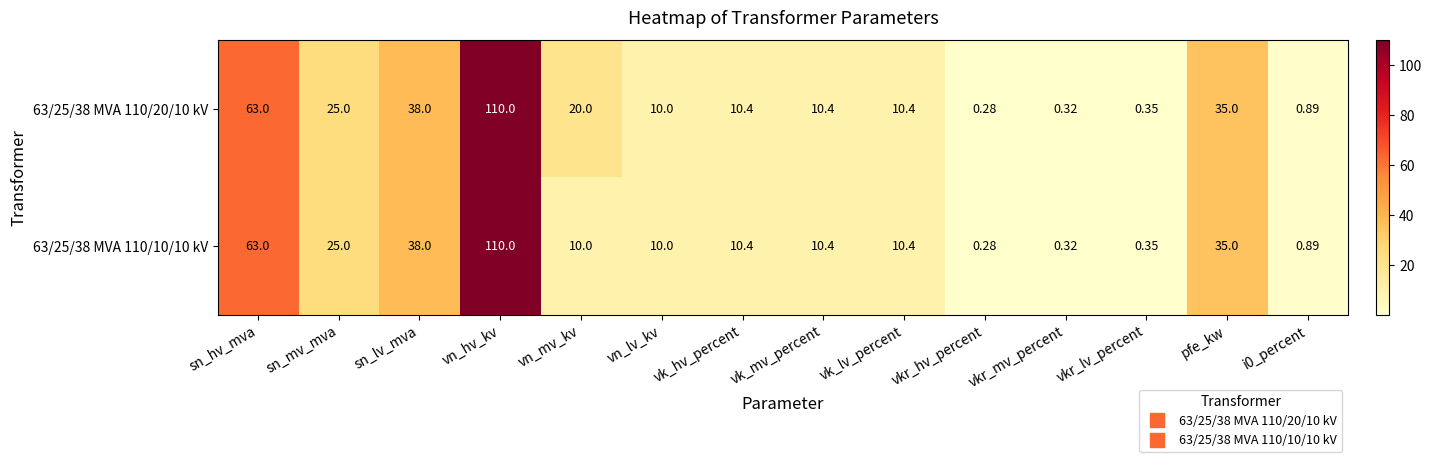

At which category is the sum across all series the highest?

vn_hv_kv